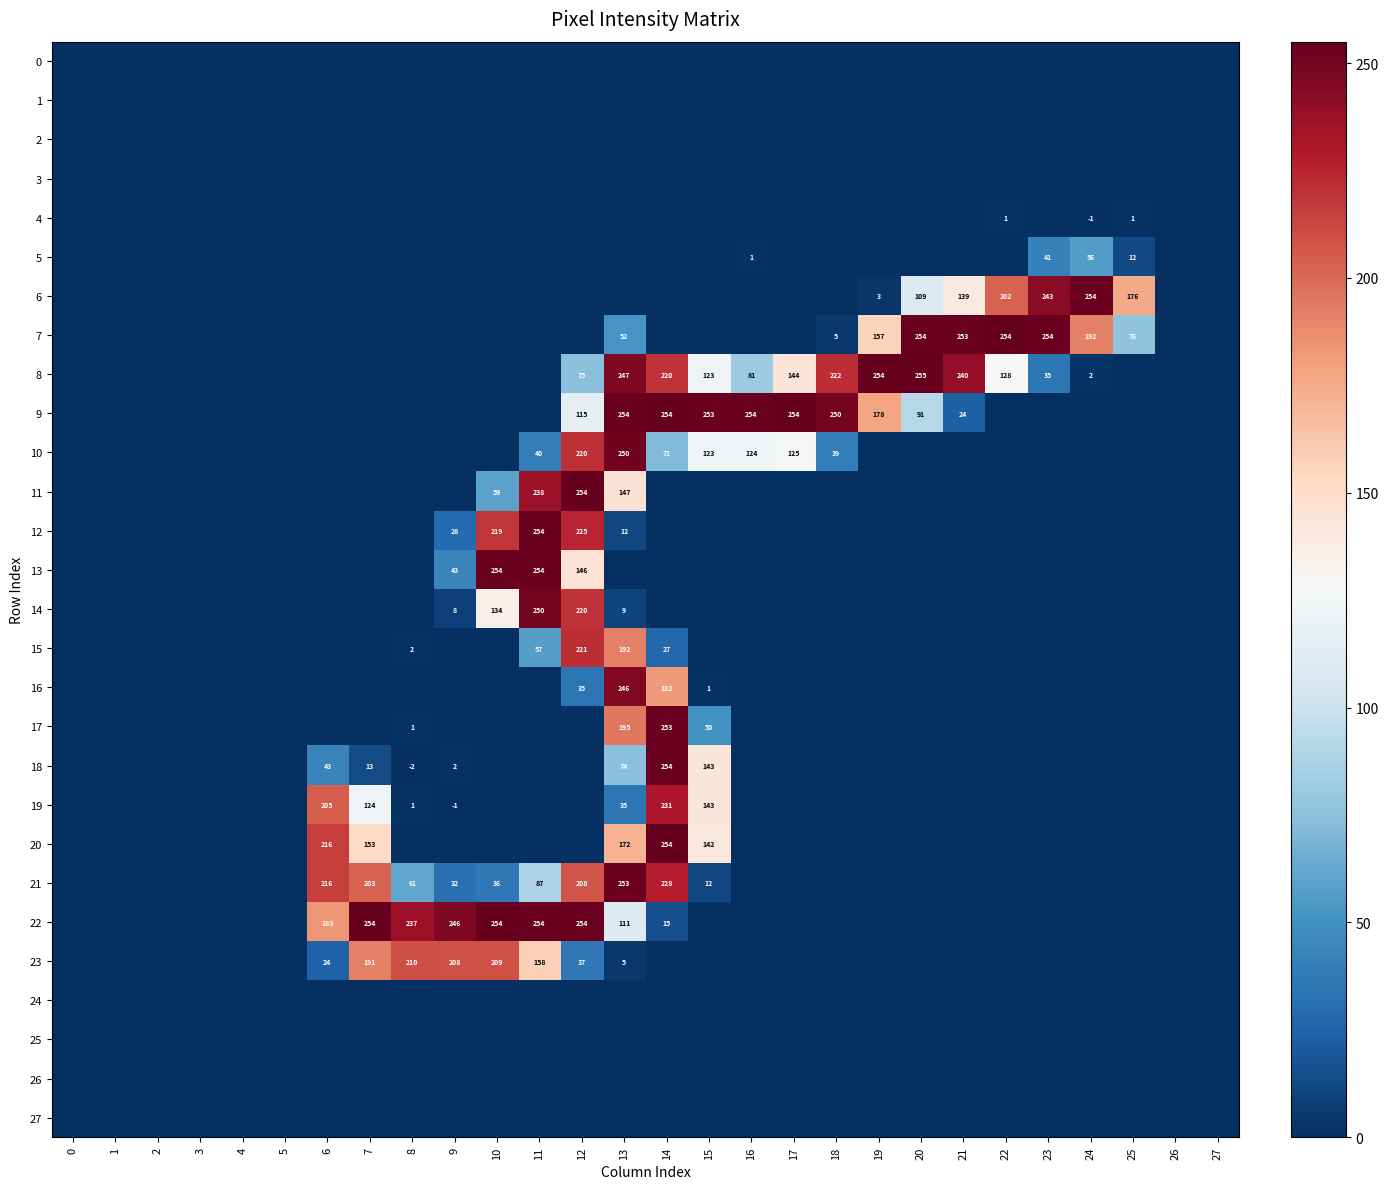

Between 8 and 25, which is larger?

8